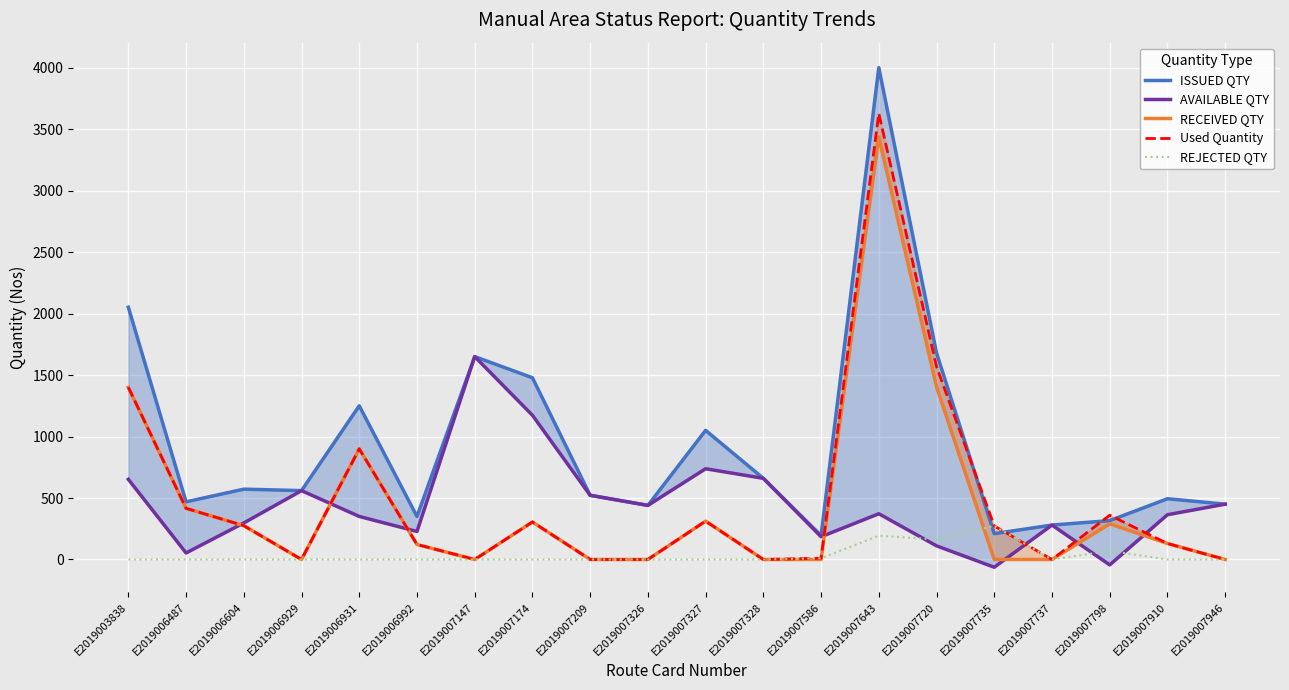

Is it true that Used Quantity equals 312 at E2019007327?

True